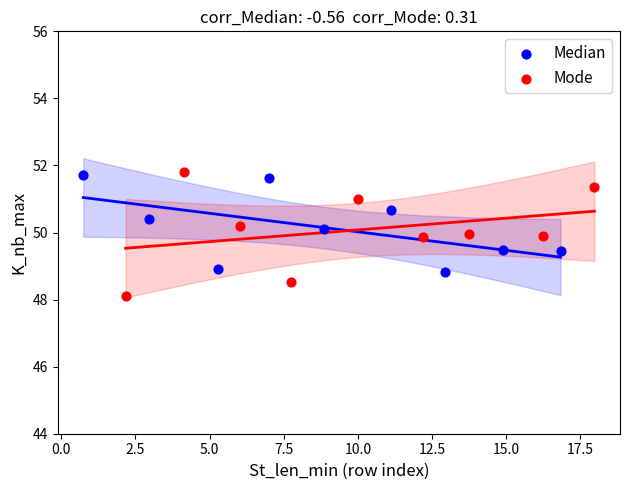

Which series reaches the minimum Y coordinate?

Mode